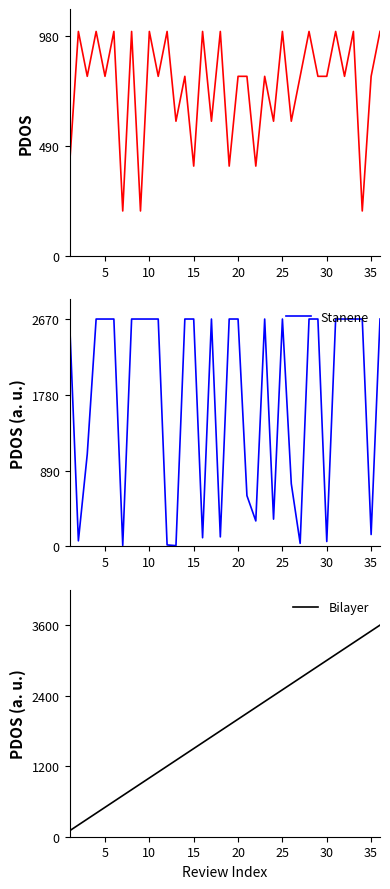

What is the maximum value for Bilayer?

3600